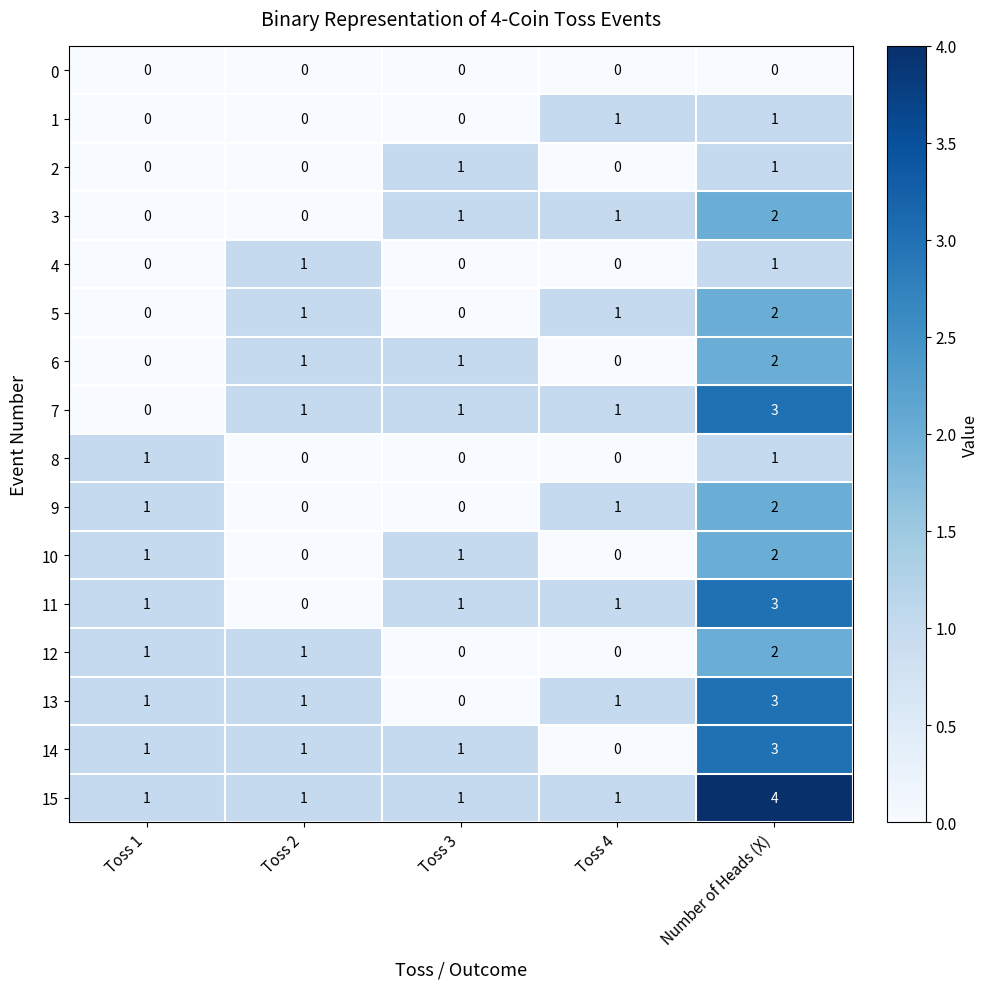

What is the greatest value displayed?

4